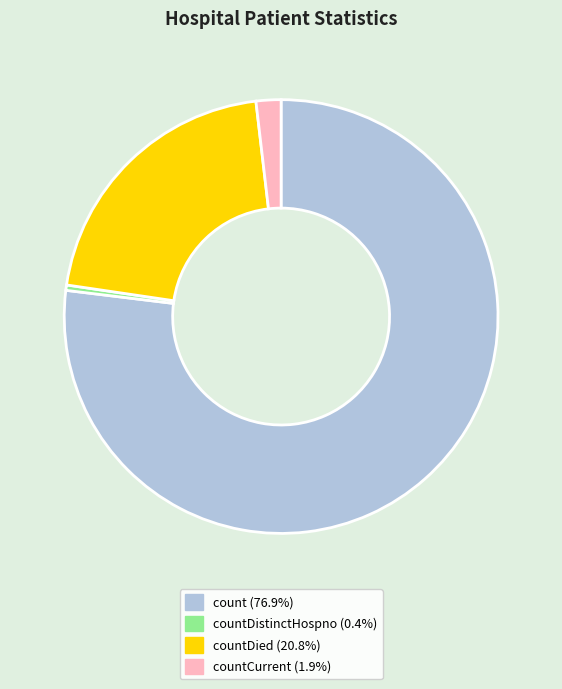

Is there a majority slice in this chart?

Yes